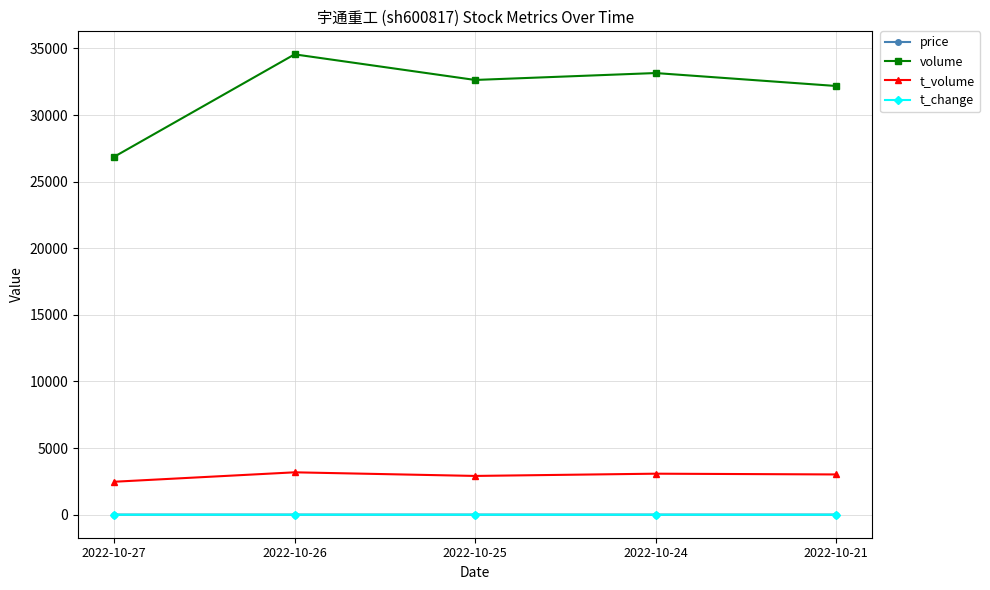

What is the total value across all series at 2022-10-27?

29352.6